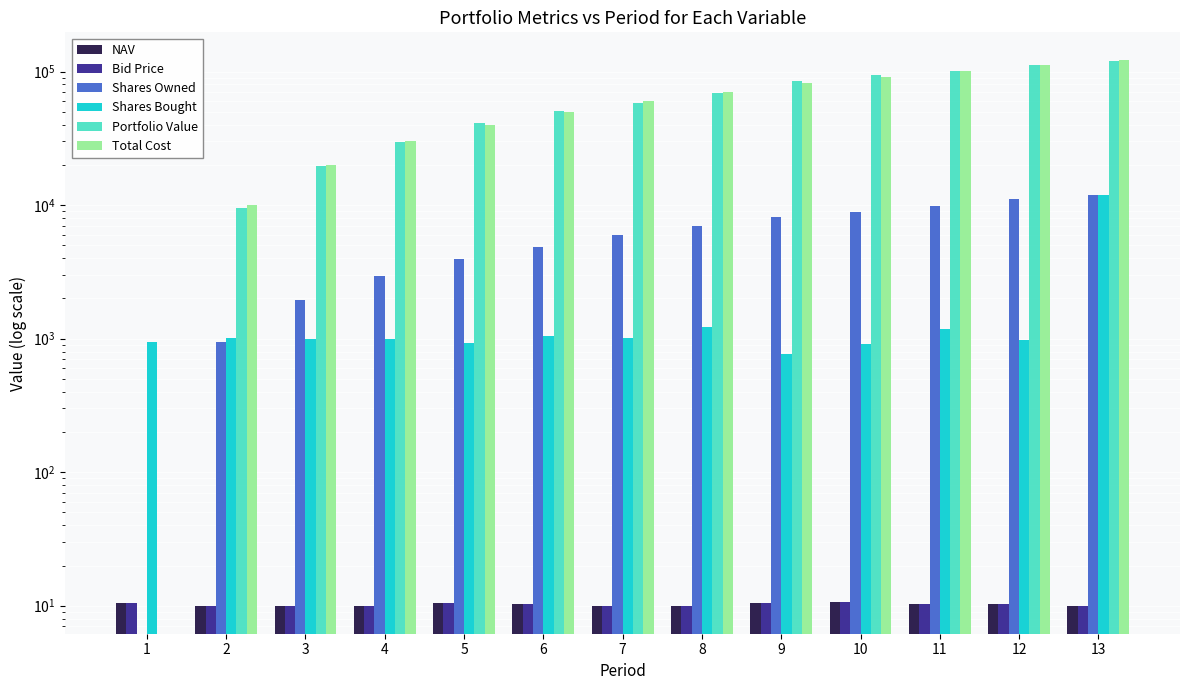

What value does the Portfolio Value series have at 9?

85583.0